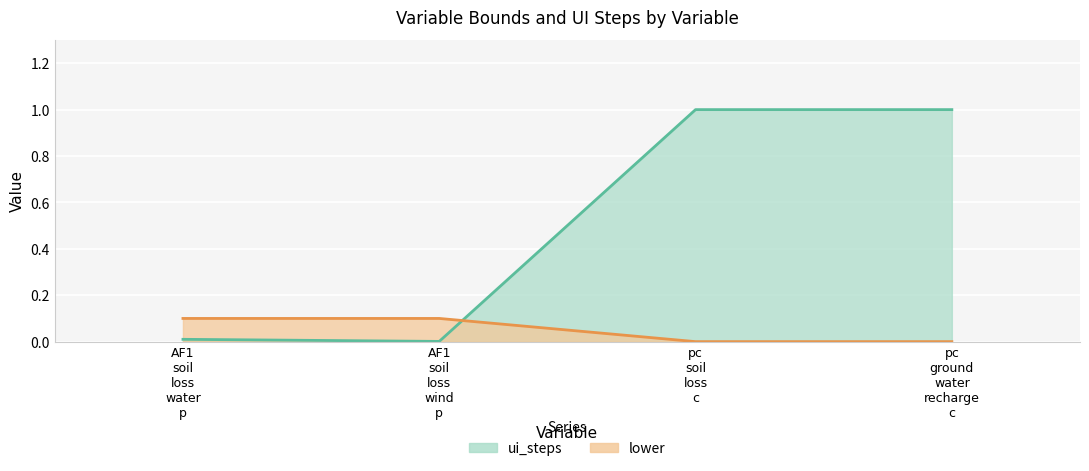

List the series in order of their overall mean, lowest first.

lower, ui_steps